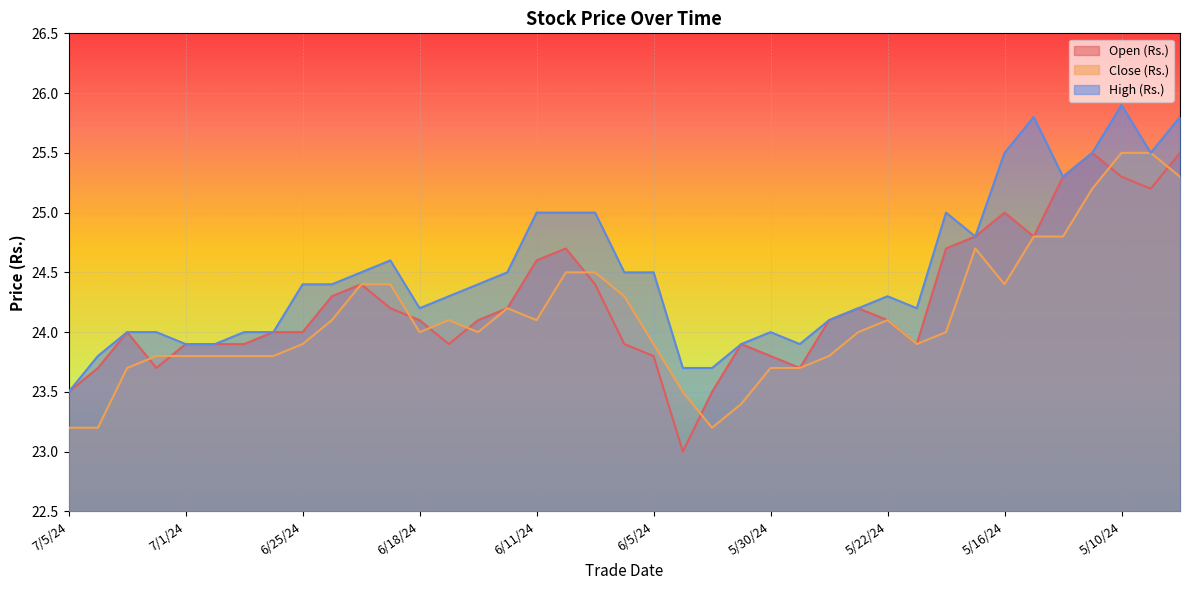

Reading left to right, list all the values displayed in this chart.

Open (Rs.): 23.5	23.7	24.0	23.7	23.9	23.9	23.9	24.0	24.0	24.3	24.4	24.2	24.1	23.9	24.1	24.2	24.6	24.7	24.4	23.9	23.8	23.0	23.5	23.9	23.8	23.7	24.1	24.2	24.1	23.9	24.7	24.8	25.0	24.8	25.3	25.5	25.3	25.2	25.5
Close (Rs.): 23.2	23.2	23.7	23.8	23.8	23.8	23.8	23.8	23.9	24.1	24.4	24.4	24.0	24.1	24.0	24.2	24.1	24.5	24.5	24.3	23.9	23.5	23.2	23.4	23.7	23.7	23.8	24.0	24.1	23.9	24.0	24.7	24.4	24.8	24.8	25.2	25.5	25.5	25.3
High (Rs.): 23.5	23.8	24.0	24.0	23.9	23.9	24.0	24.0	24.4	24.4	24.5	24.6	24.2	24.3	24.4	24.5	25.0	25.0	25.0	24.5	24.5	23.7	23.7	23.9	24.0	23.9	24.1	24.2	24.3	24.2	25.0	24.8	25.5	25.8	25.3	25.5	25.9	25.5	25.8